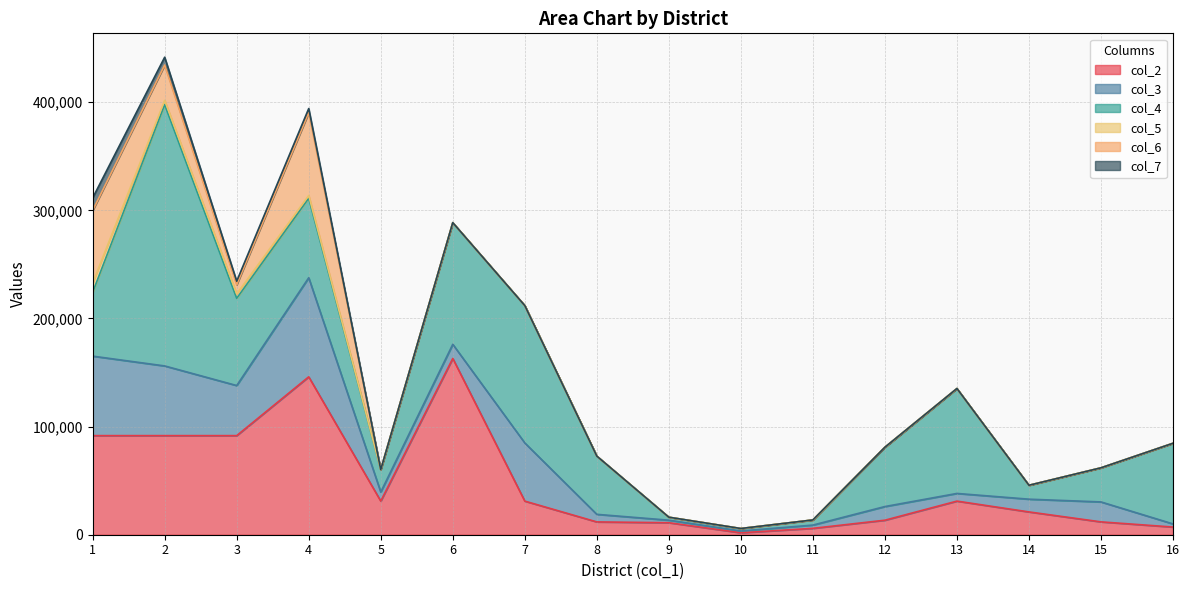

In col_3, how many points are lower than both neighbors (excluding endpoints)?

4